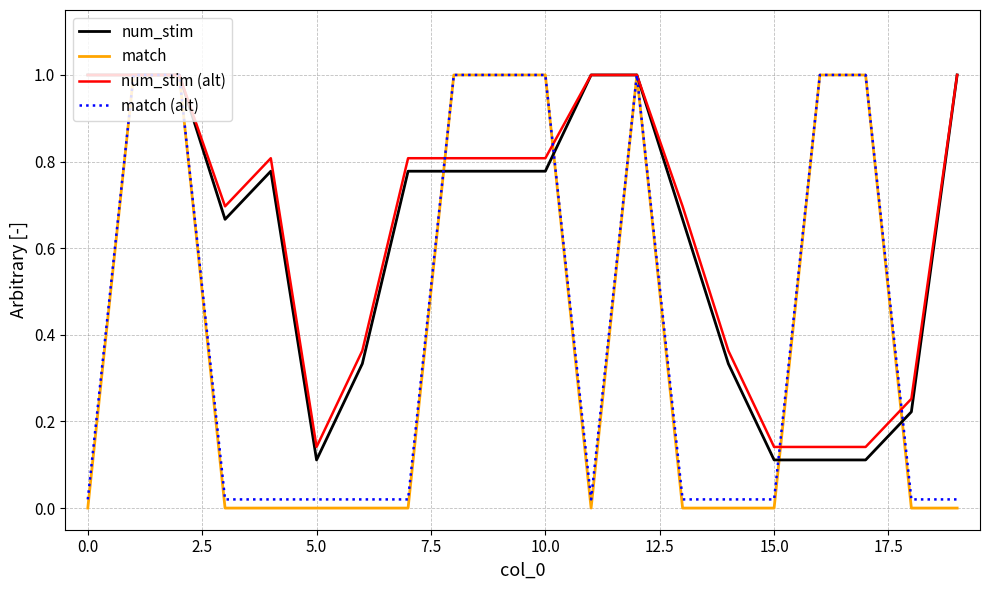

Which series ends up on top after the final intersection of num_stim and match?

num_stim